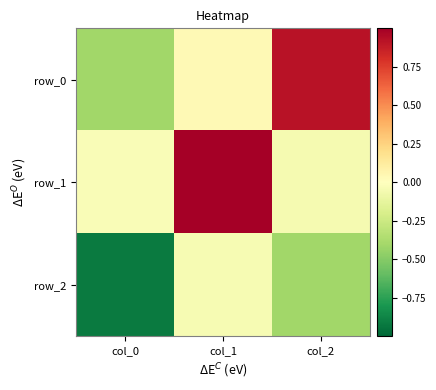

What is the sum of the row_2 values at col_1 and col_2?

-0.5